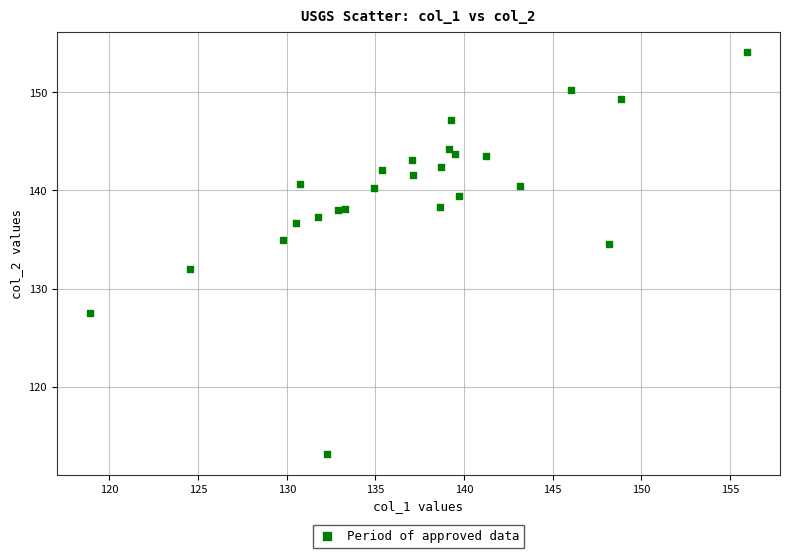

What Y value in the scatter plot is closest to 133?

132.0